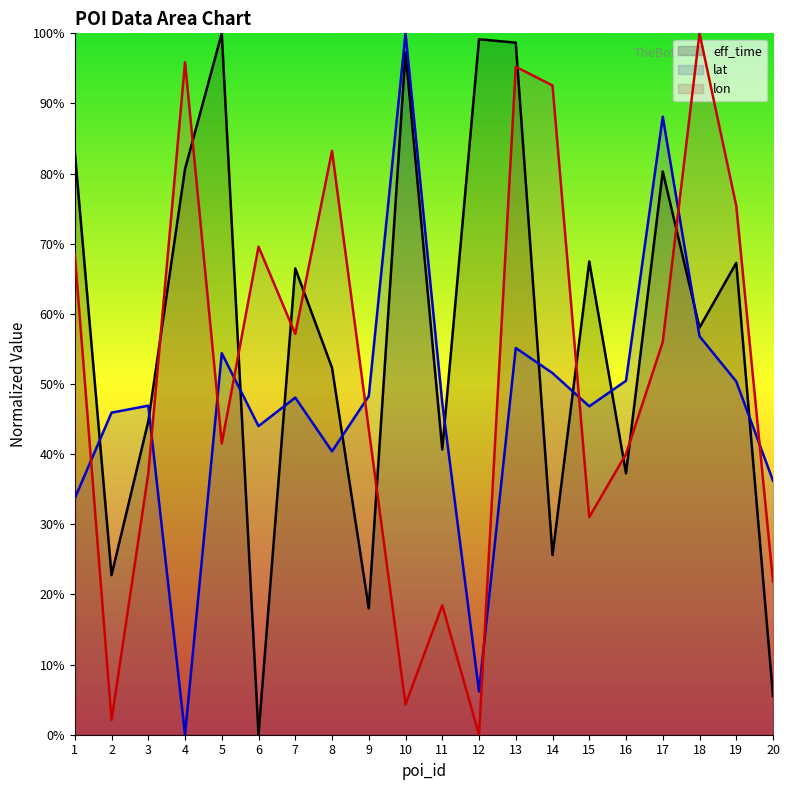

Which category has the lowest value across all series?

6